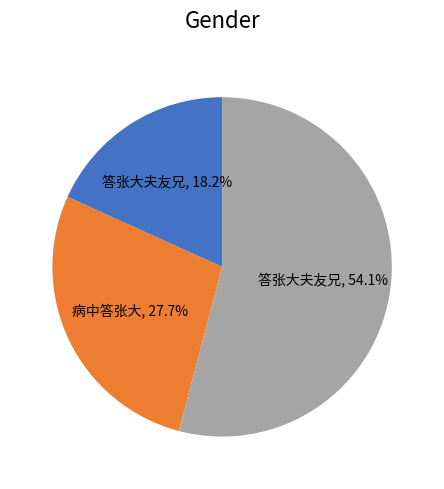

Does any single category account for the majority?

Yes